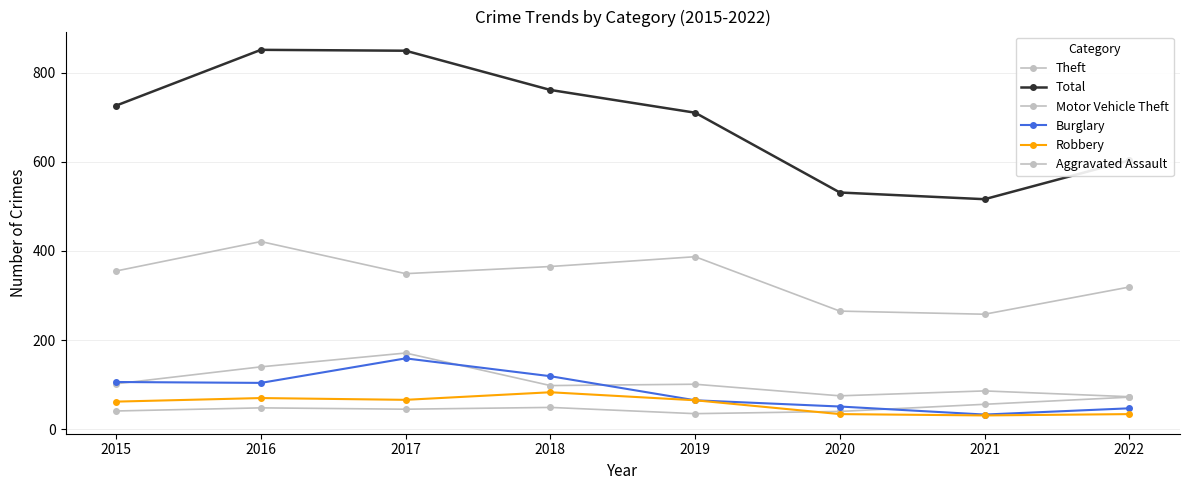

At how many categories does at least one series exceed 68?

8